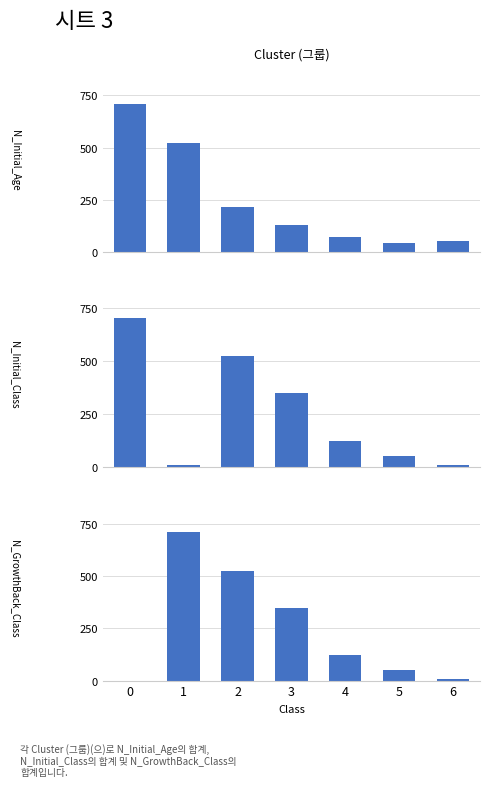

Reading left to right, transcribe all the data shown in this chart.

N_Initial_Age: 0=711	1=524	2=217	3=131	4=76	5=46	6=57
N_Initial_Class: 0=703	1=8	2=524	3=348	4=122	5=50	6=7
N_GrowthBack_Class: 0=0	1=711	2=524	3=348	4=122	5=50	6=7